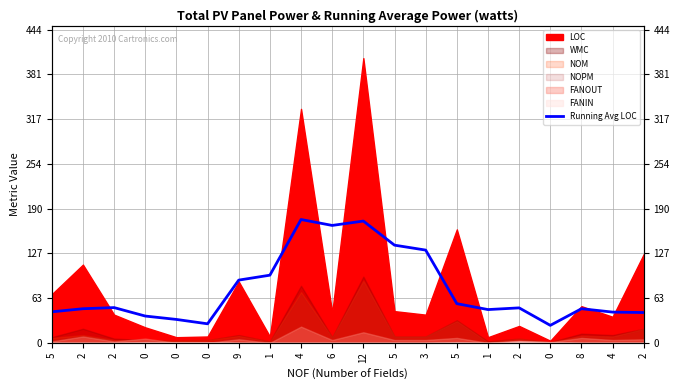

Is it true that the value at 2 is 28.3?

False